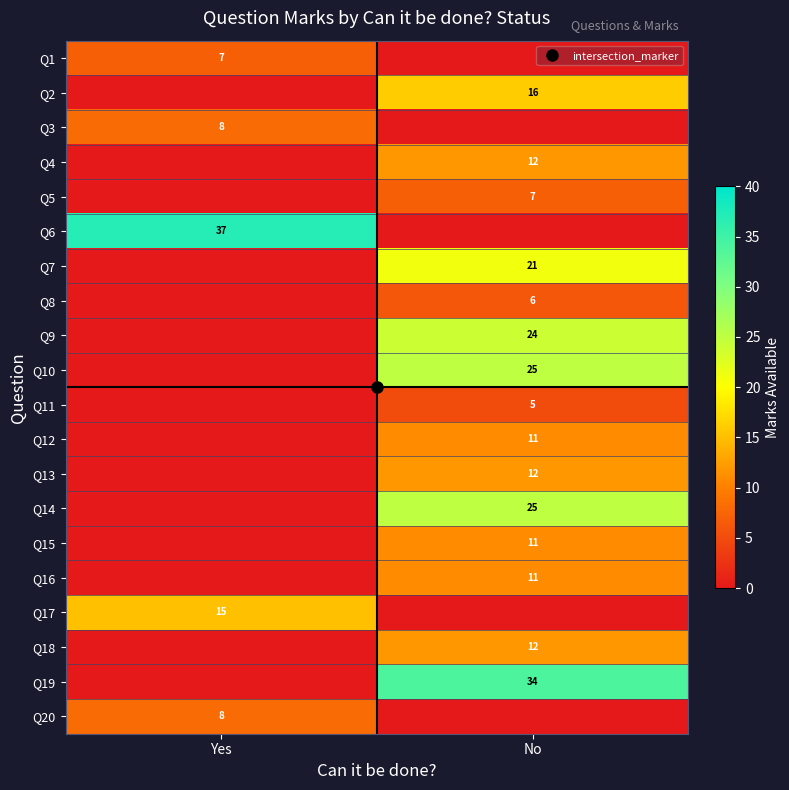

The Q13 series shows 12 at No. True or false?

True